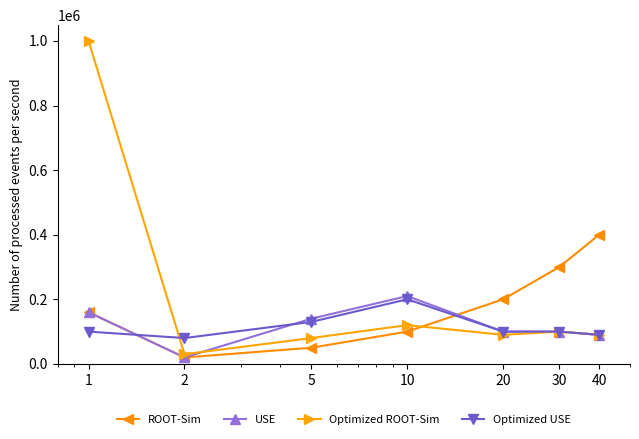

Which series has the largest range (max minus min)?

Optimized ROOT-Sim